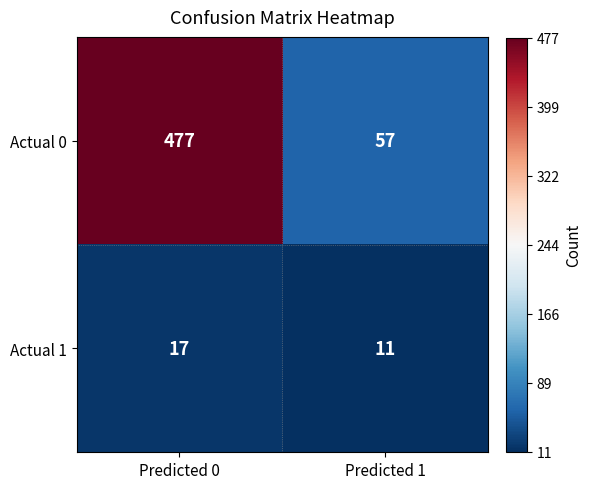

Reading right to left, extract all data points from this chart.

Actual 0: 57	477
Actual 1: 11	17